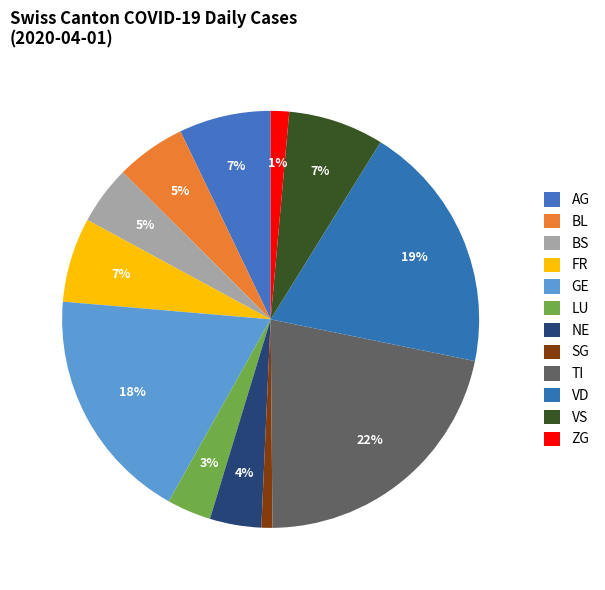

What is the smallest slice in the pie chart?

SG